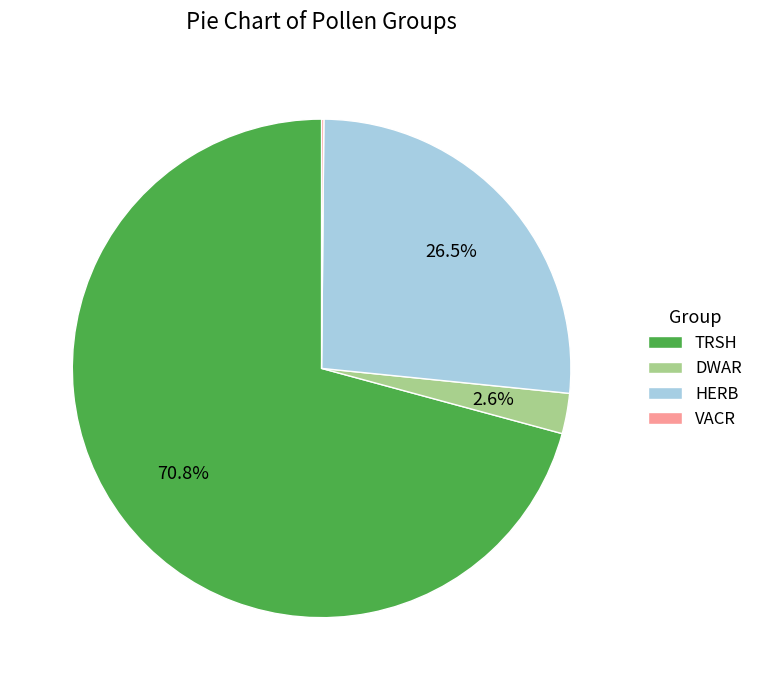

What percentage do DWAR and HERB together represent?

29.1%